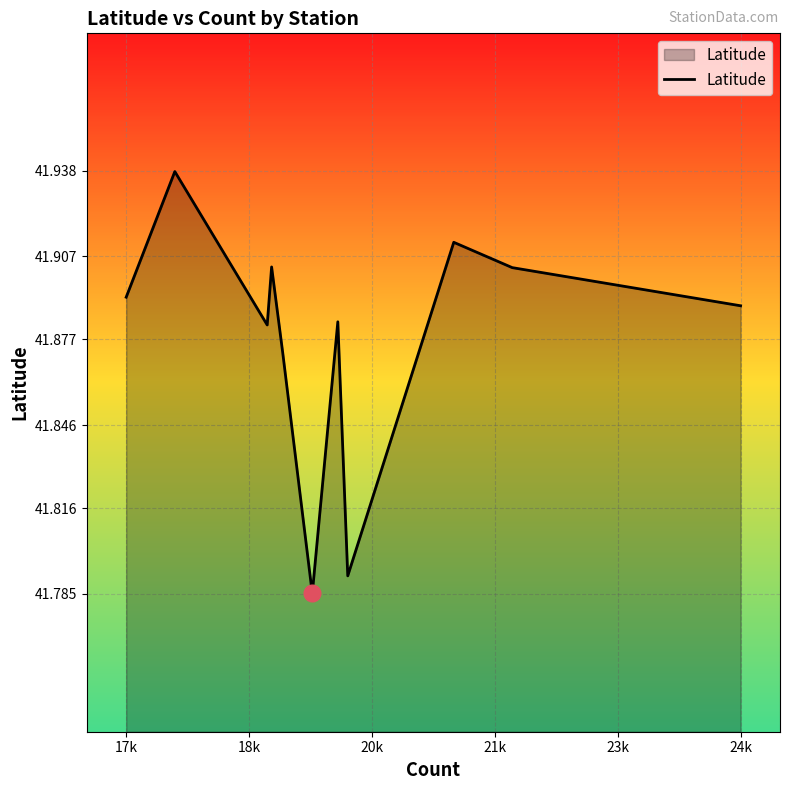

How many series are shown in this chart?

1